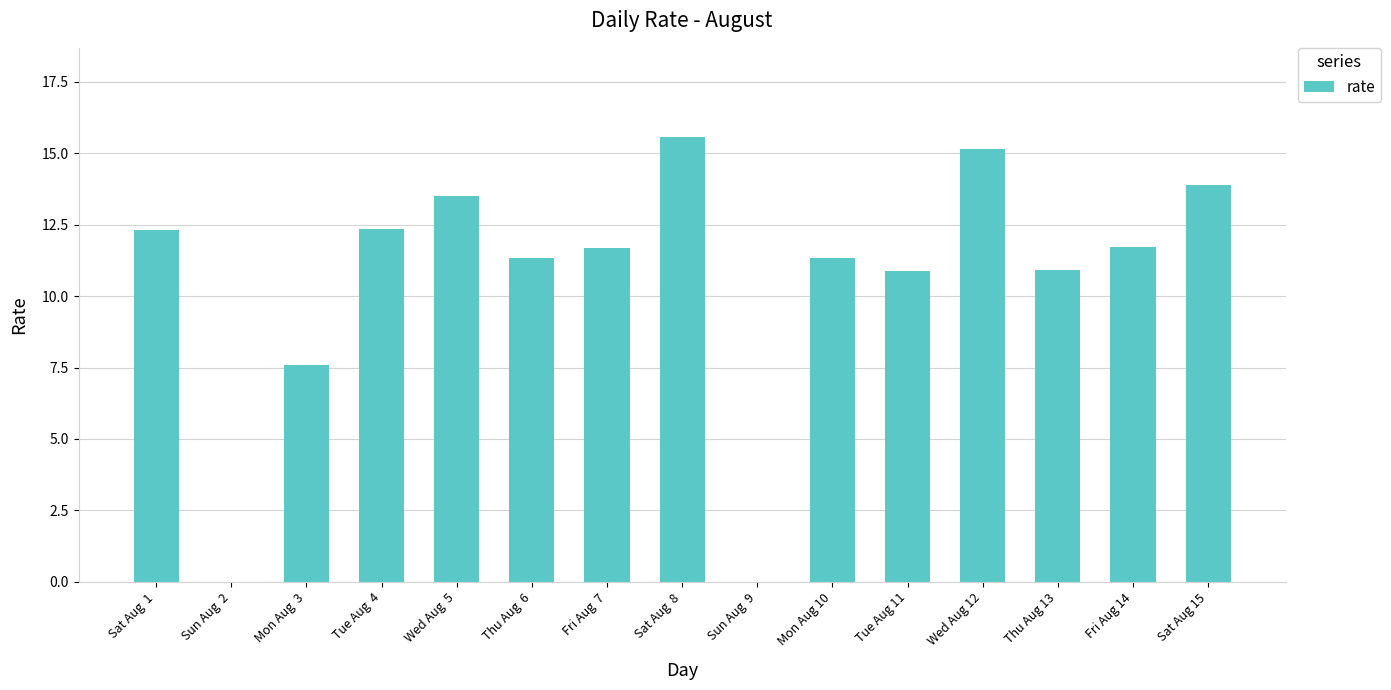

Where is the data nearest to the value 7?

Mon Aug  3